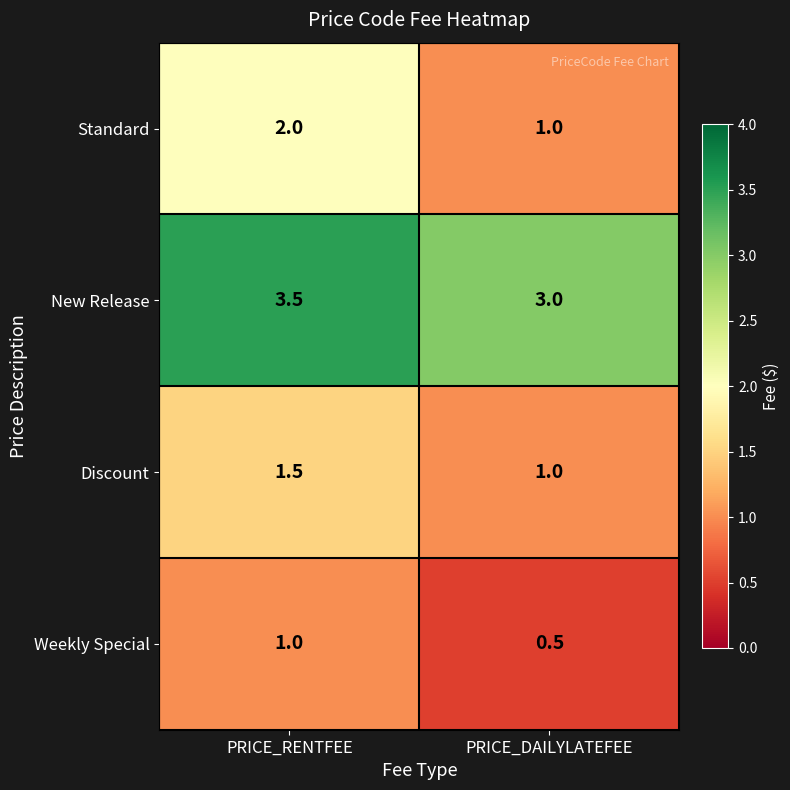

What is the smallest value displayed?

0.5